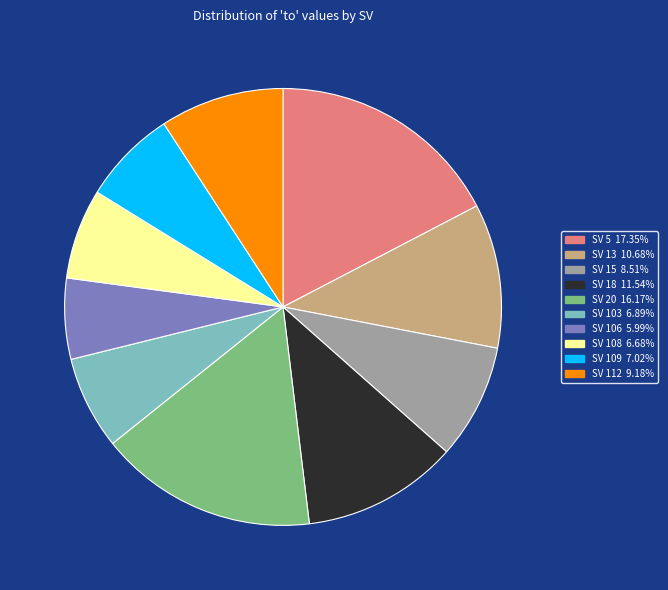

Is there a majority slice in this chart?

No